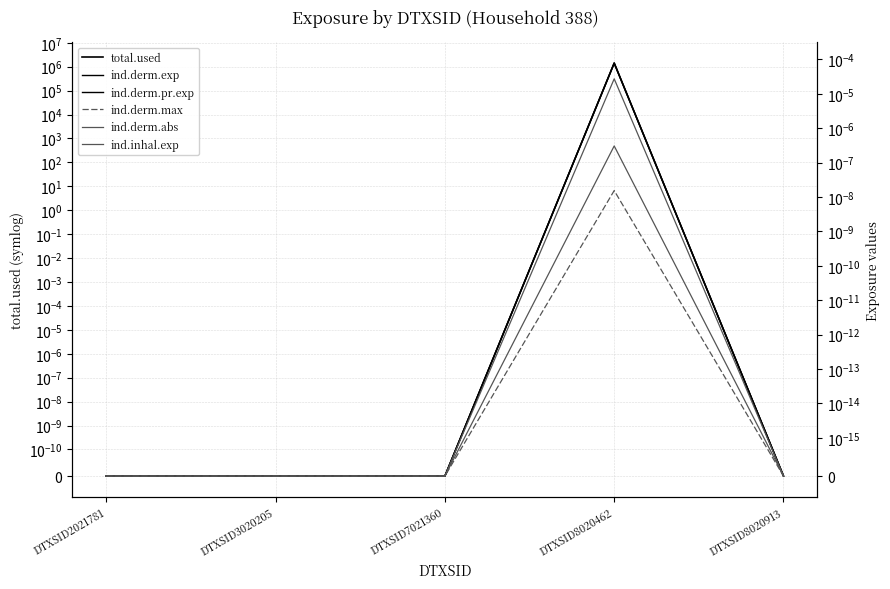

Is it true that ind.inhal.exp equals 0.0 at DTXSID2021781?

True